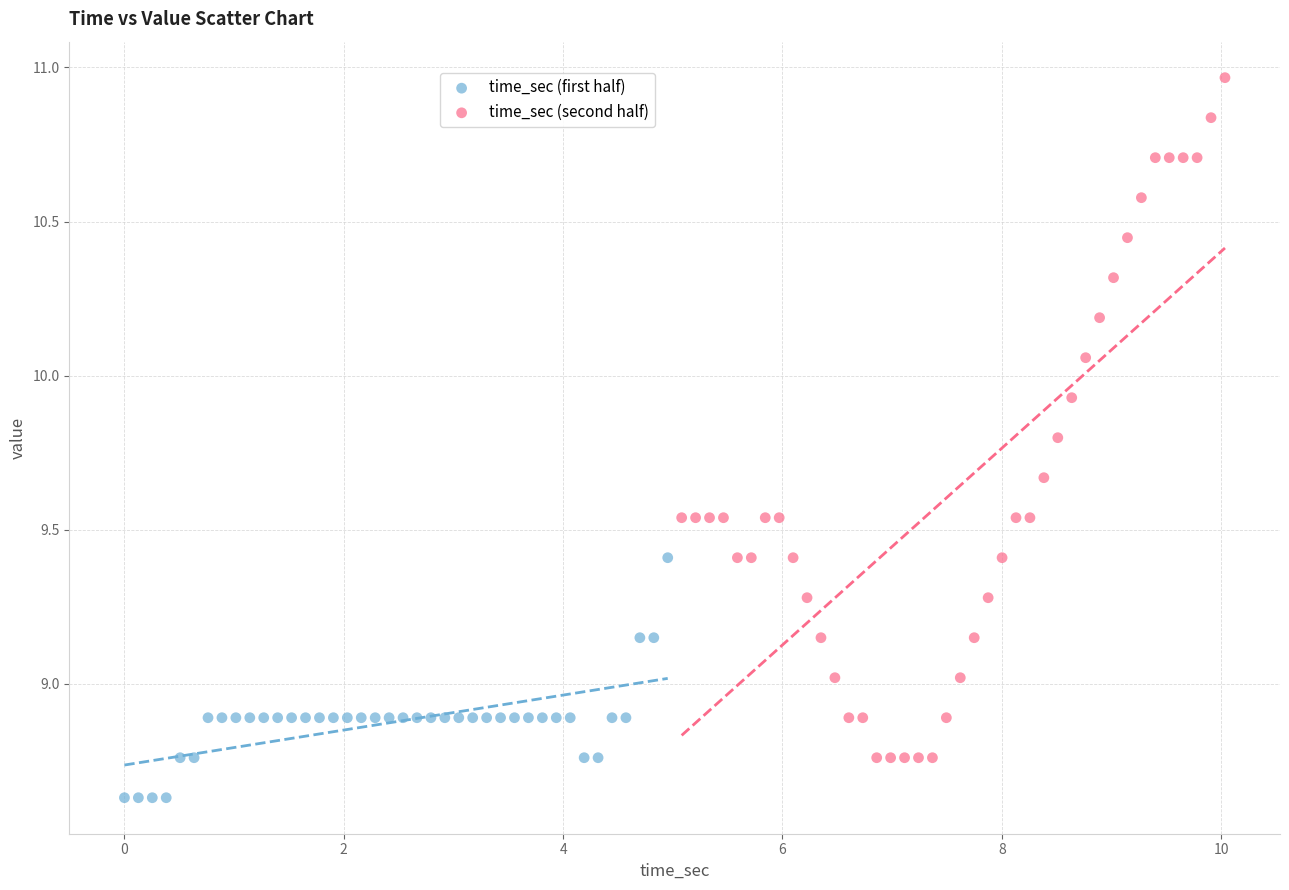

Which series has the largest Y range (max minus min)?

time_sec (second half)